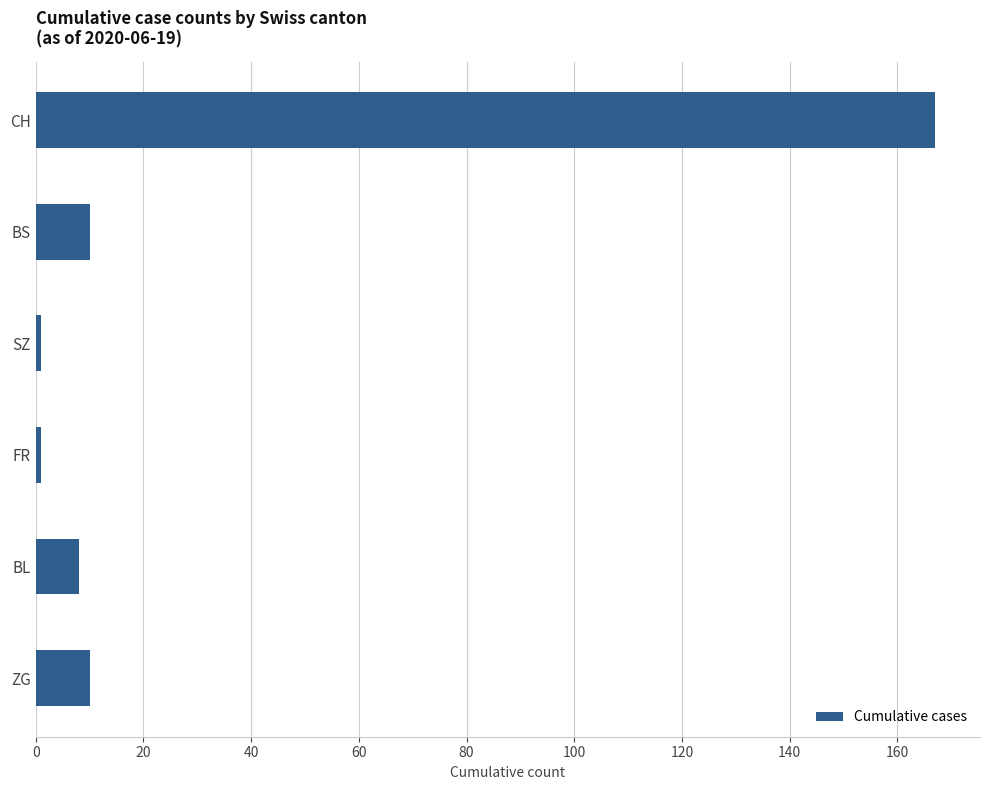

Are the bars grouped side by side (vs. stacked)?

No